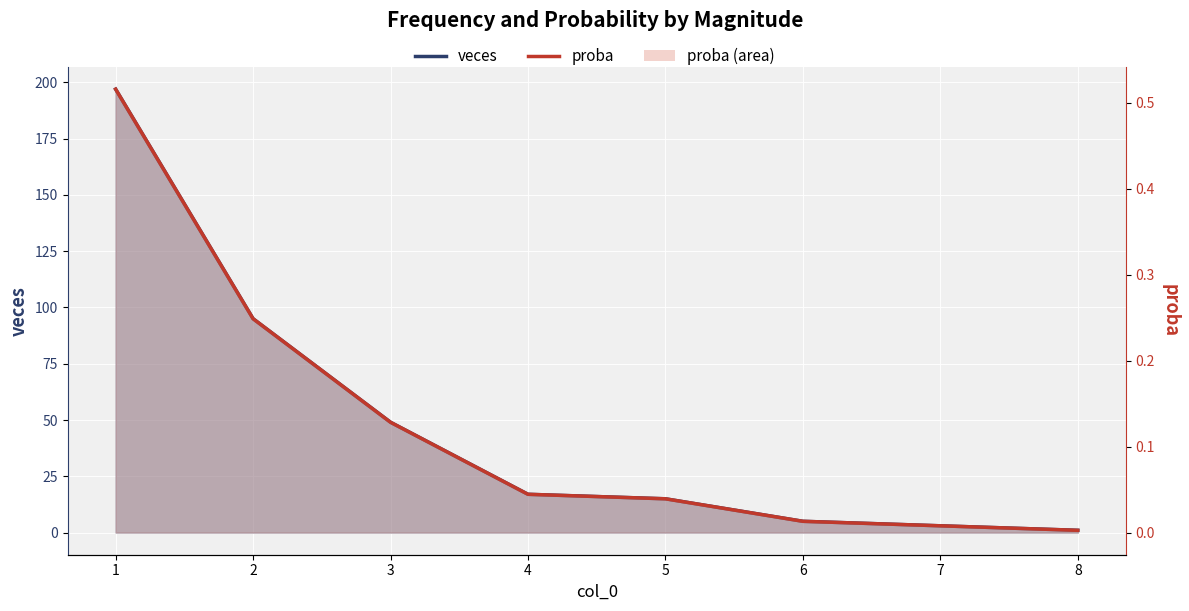

Which series has the largest total across all categories?

veces